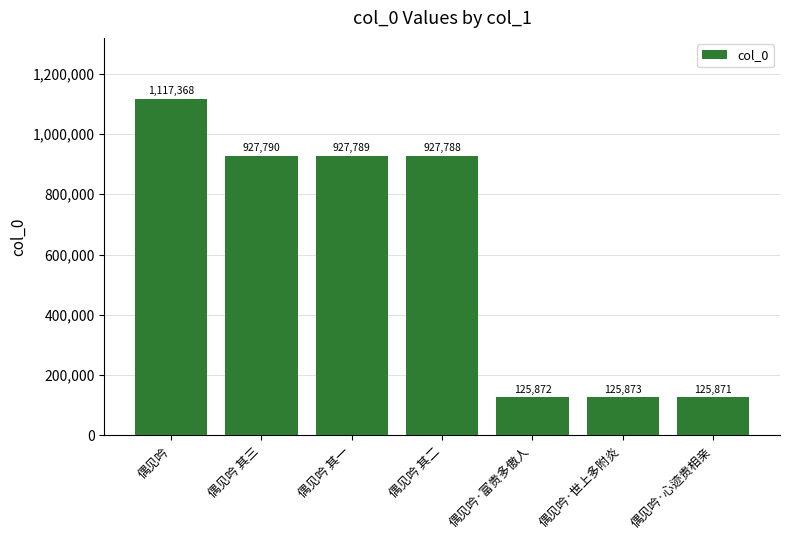

Which has a higher value, 偶见吟 or 偶见吟 其二?

偶见吟